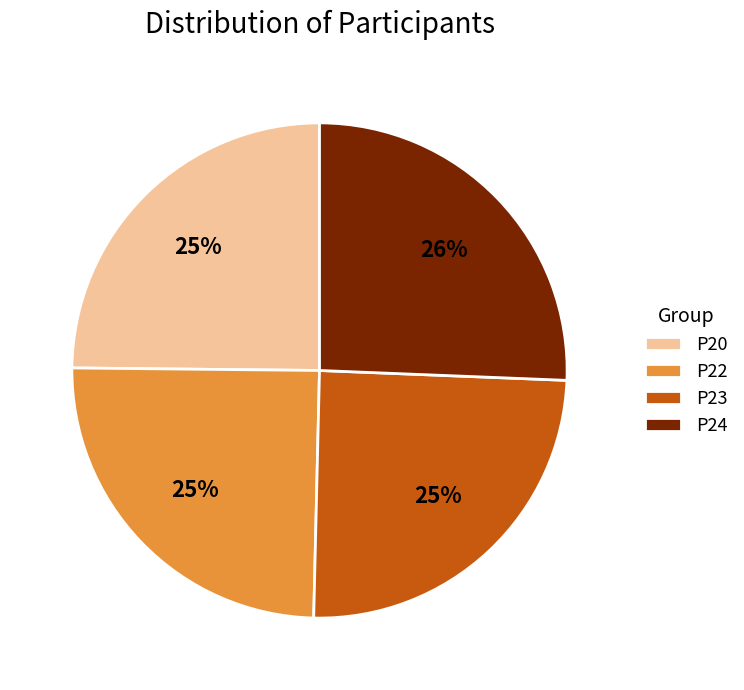

To the nearest percent, what is the difference between the largest and smallest slice percentages?

1%